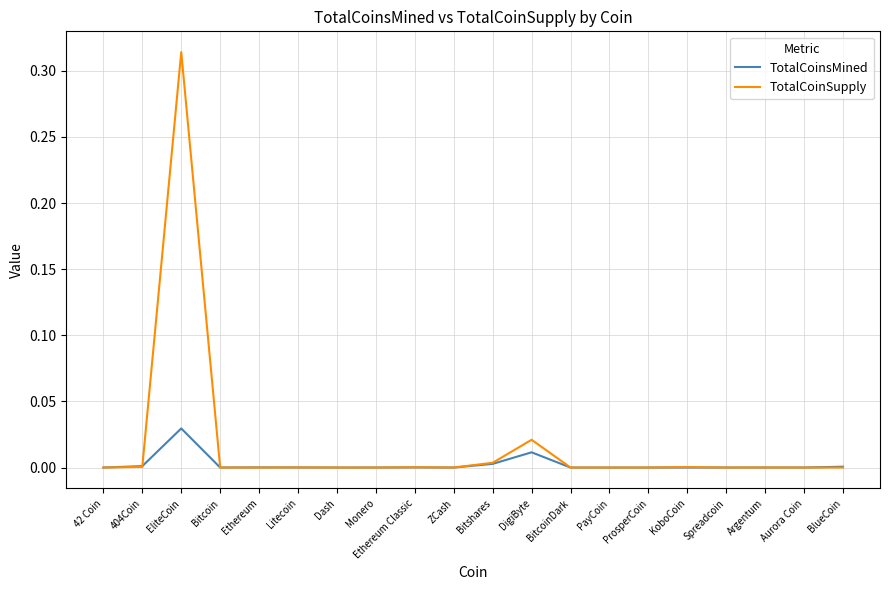

Rank the series by their average value, from lowest to highest.

TotalCoinsMined, TotalCoinSupply